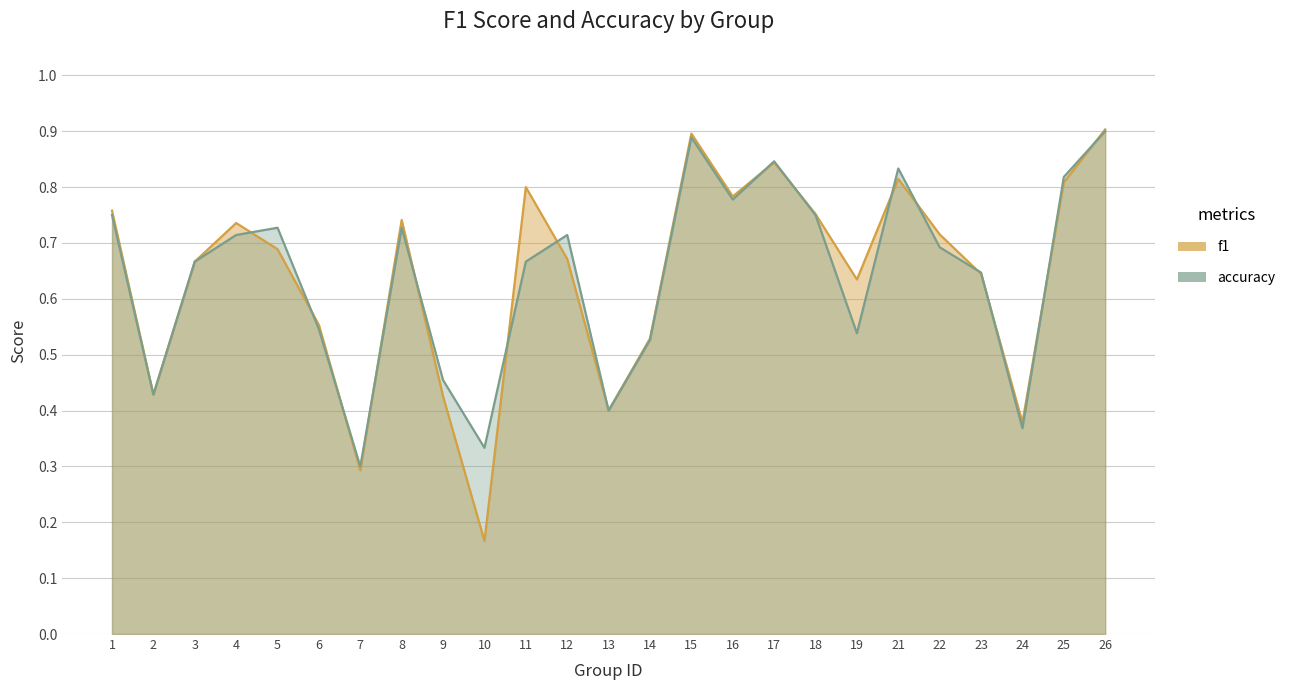

Reading right to left, extract all data points from this chart.

f1: 26=0.9	25=0.8	24=0.4	23=0.6	22=0.7	21=0.8	19=0.6	18=0.8	17=0.8	16=0.8	15=0.9	14=0.5	13=0.4	12=0.7	11=0.8	10=0.2	9=0.4	8=0.7	7=0.3	6=0.6	5=0.7	4=0.7	3=0.7	2=0.4	1=0.8
accuracy: 26=0.9	25=0.8	24=0.4	23=0.6	22=0.7	21=0.8	19=0.5	18=0.8	17=0.8	16=0.8	15=0.9	14=0.5	13=0.4	12=0.7	11=0.7	10=0.3	9=0.5	8=0.7	7=0.3	6=0.5	5=0.7	4=0.7	3=0.7	2=0.4	1=0.8